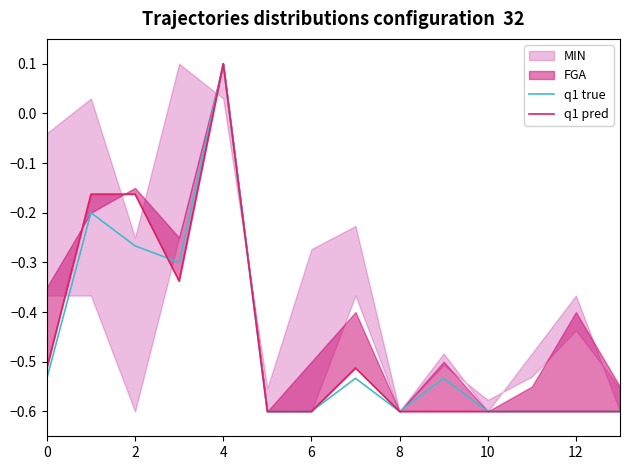

Where does the q1 true series first go above 0?

4